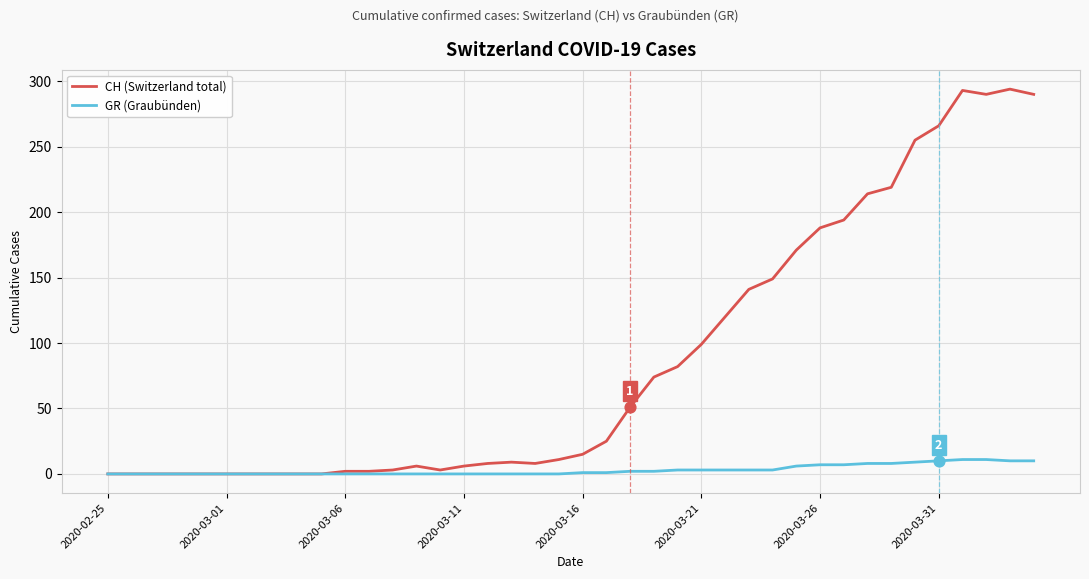

Which series has the largest total across all categories?

CH (Switzerland total)